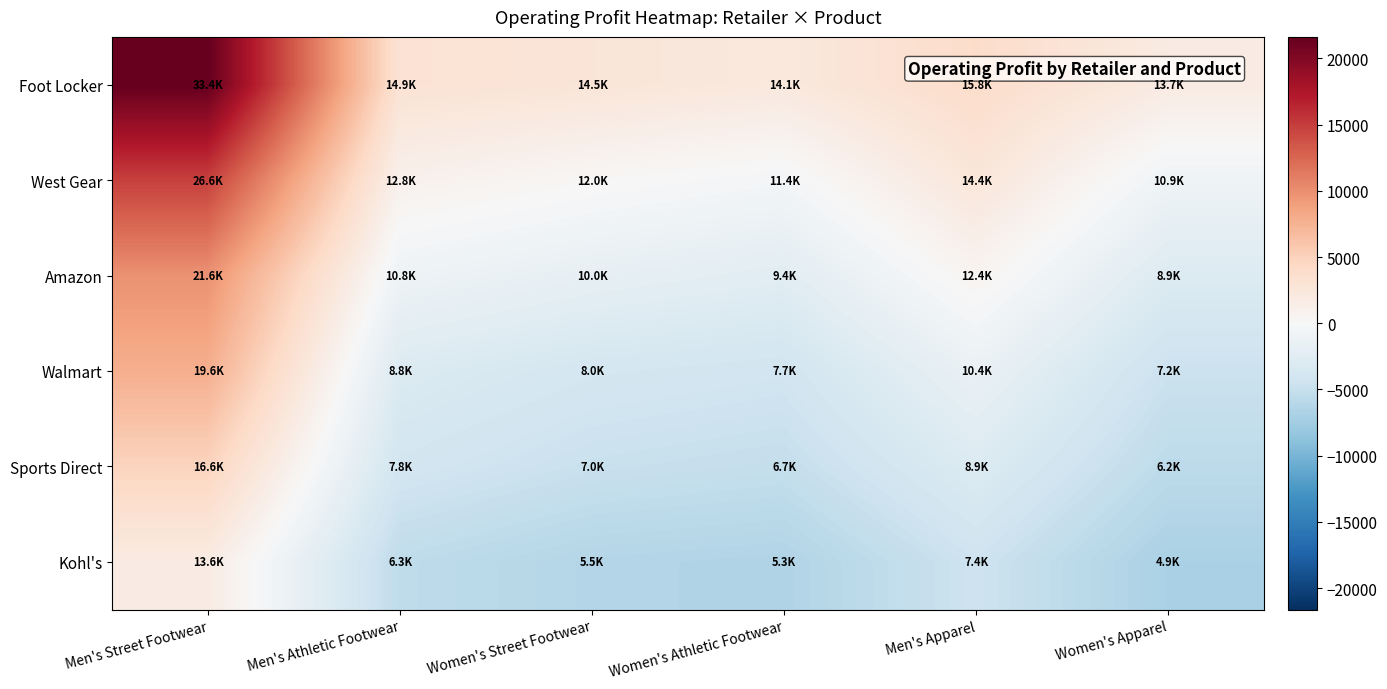

At which category is the sum across all series the highest?

Men's Street Footwear